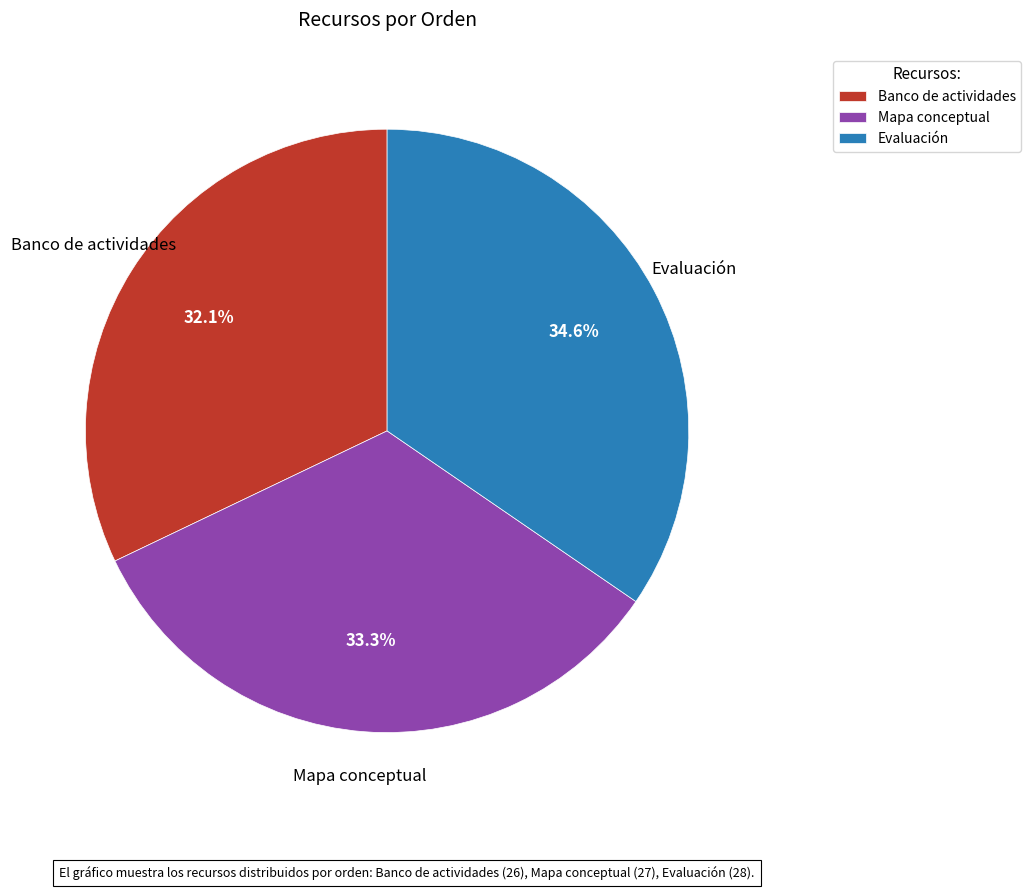

True or false: Evaluación accounts for 35% of the total.

True